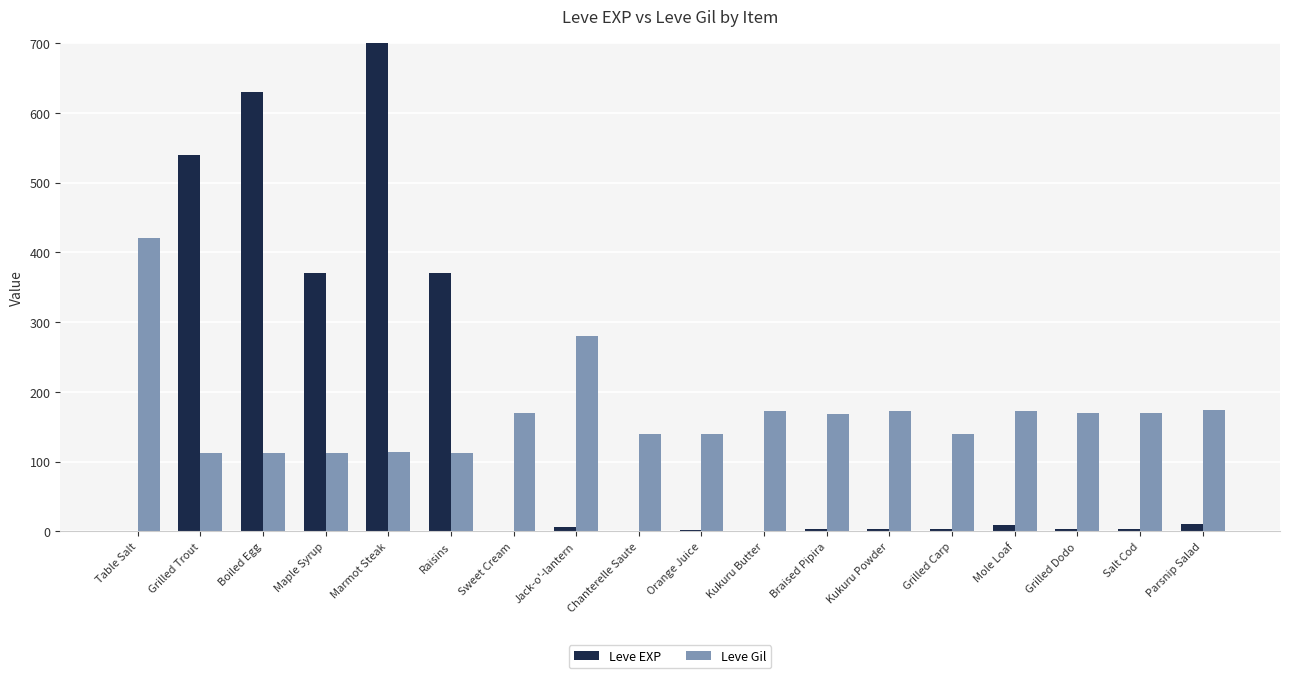

What is the value of the Leve EXP bar at the 17th from the left?

3